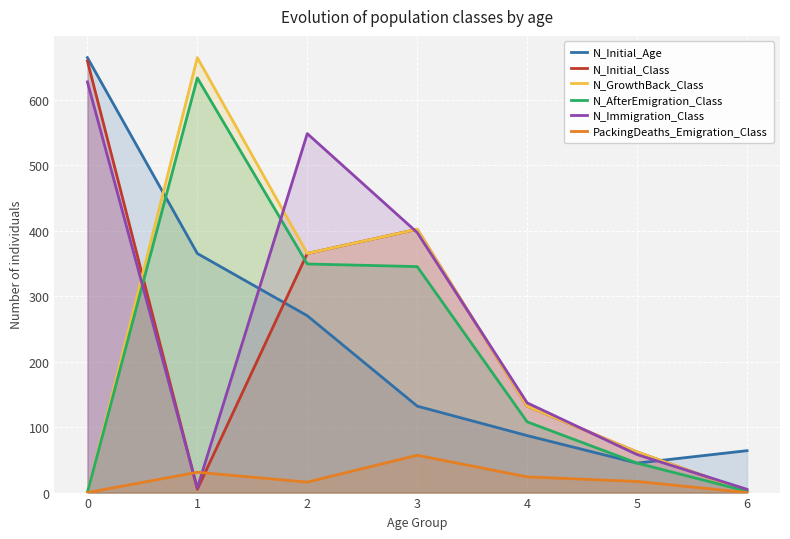

Does the chart display data point markers on the line(s)?

No